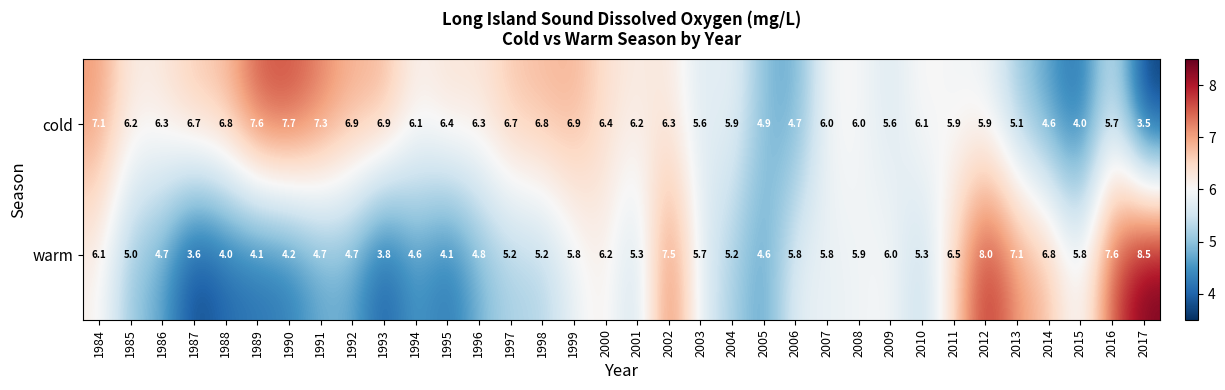

At which category does the chart reach its minimum across all series?

2017